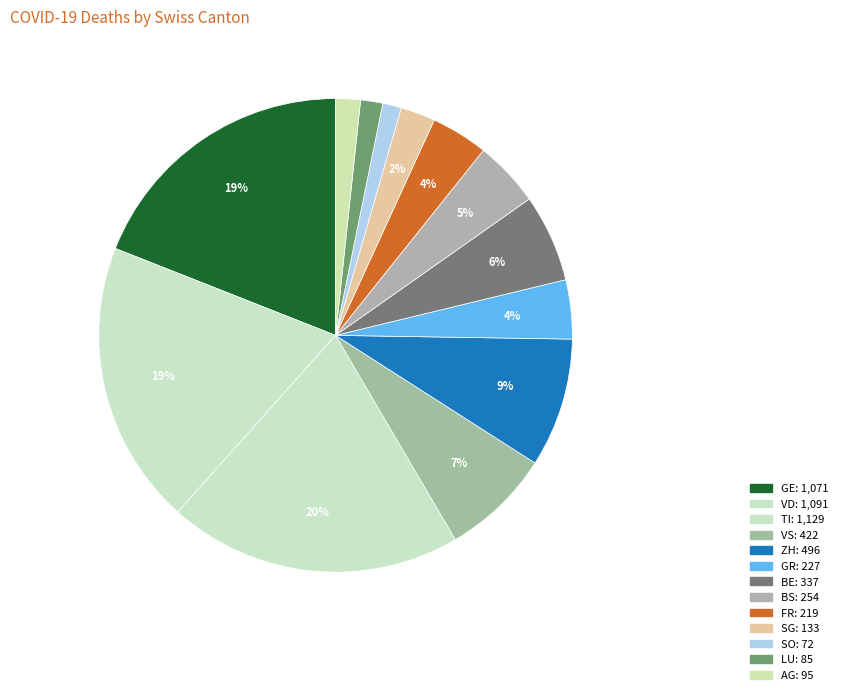

Count the number of slices in the pie.

13